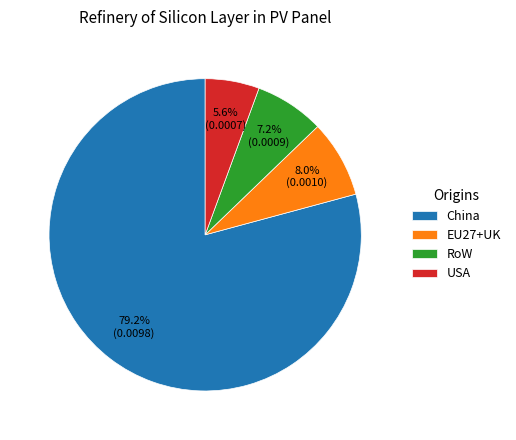

Which category has the smallest portion of the pie?

USA